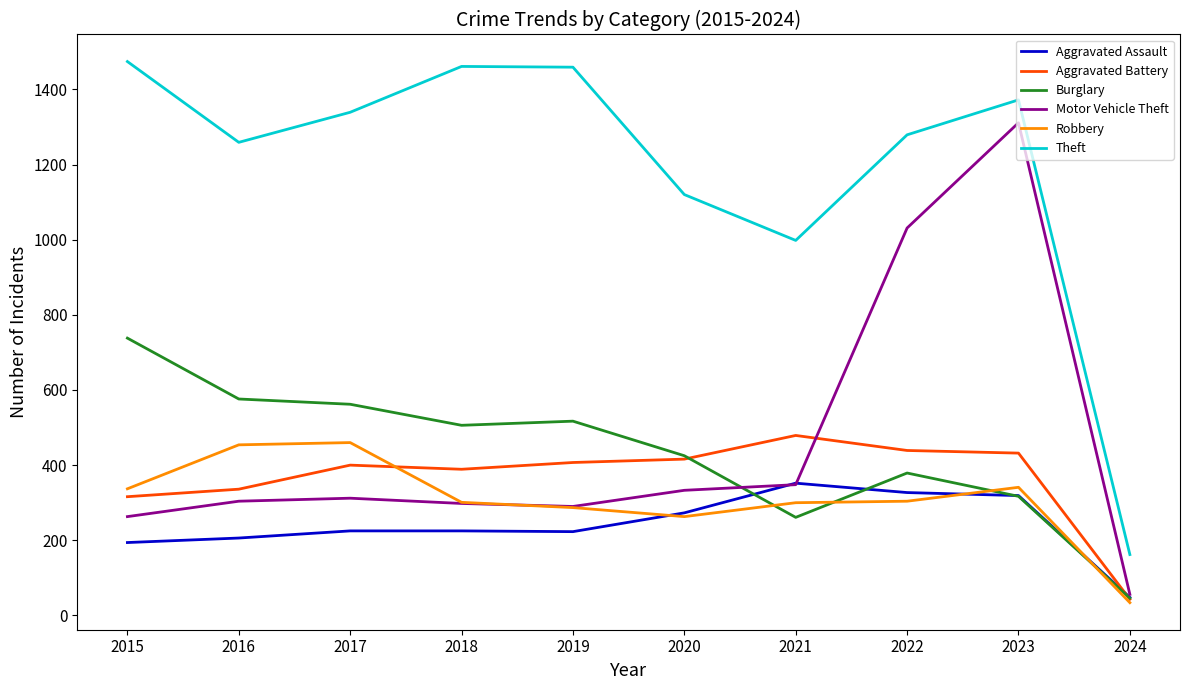

Between 2015 and 2020, which series saw the biggest shift?

Theft